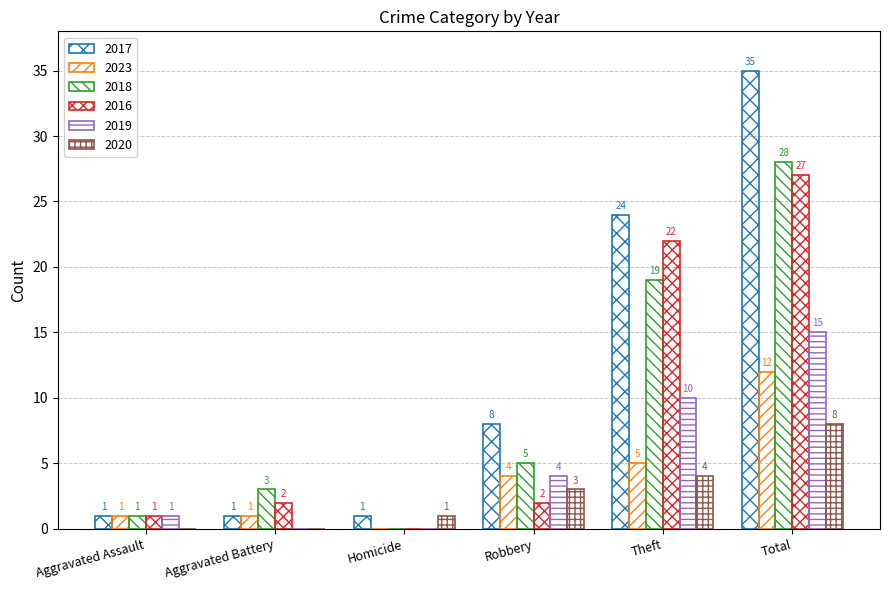

The value of 2023 at Total is 17. True or false?

False